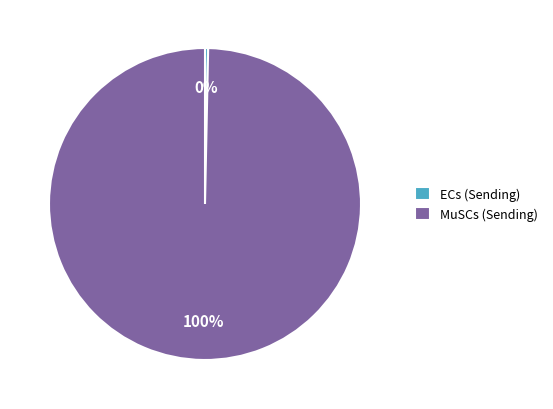

Is it true that MuSCs (Sending) is 100% of the pie?

True